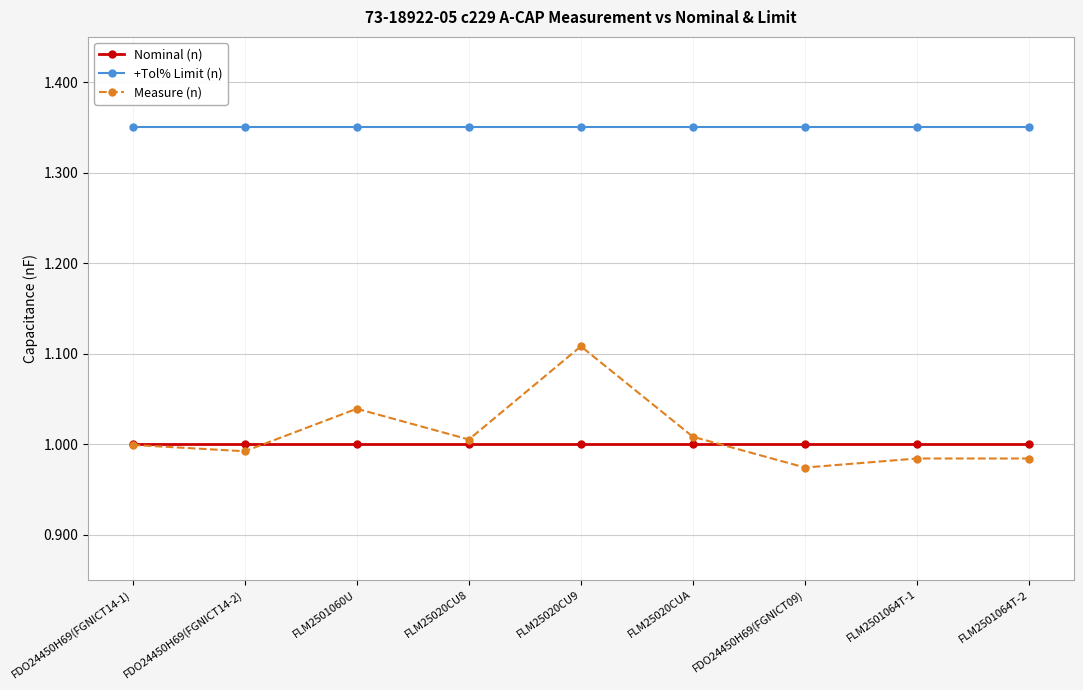

True or false: Measure (n) has more than 1 interior local peaks.

True